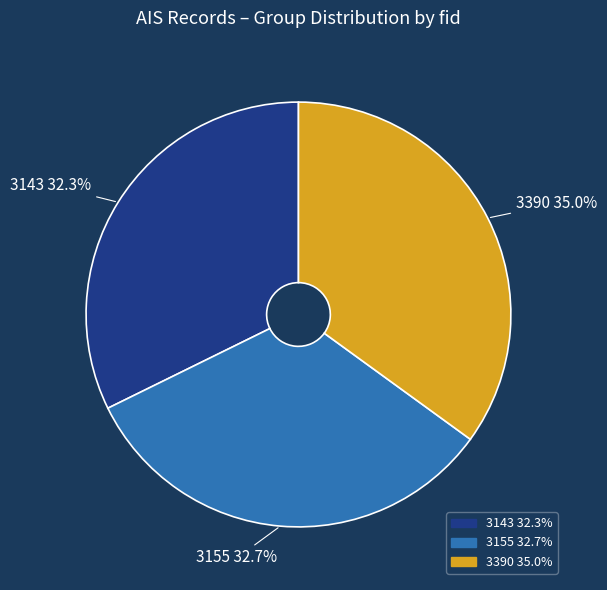

Between 3155 and 3390, which is larger?

3390